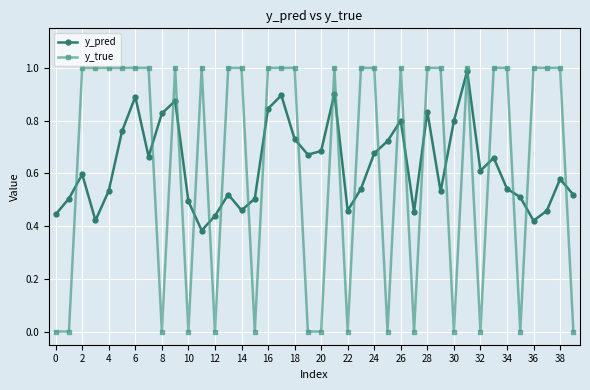

Which series has the widest spread of values?

y_true